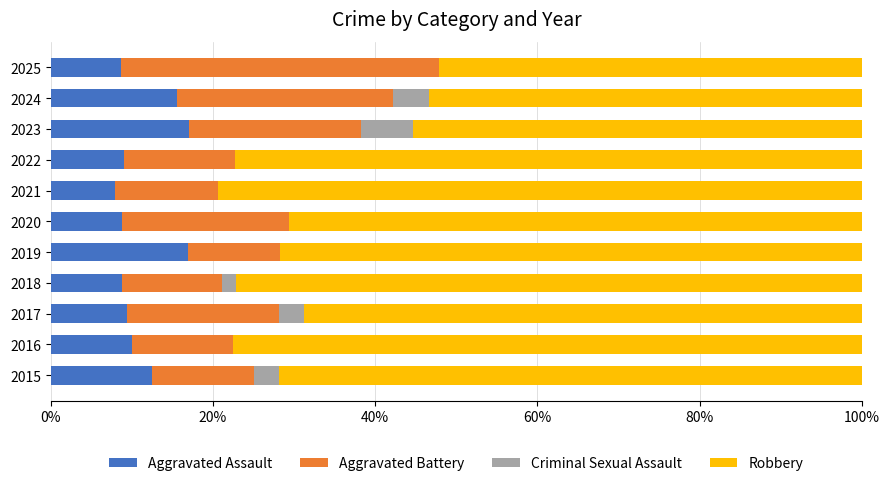

What is the total value across all series at 2023?

100.0